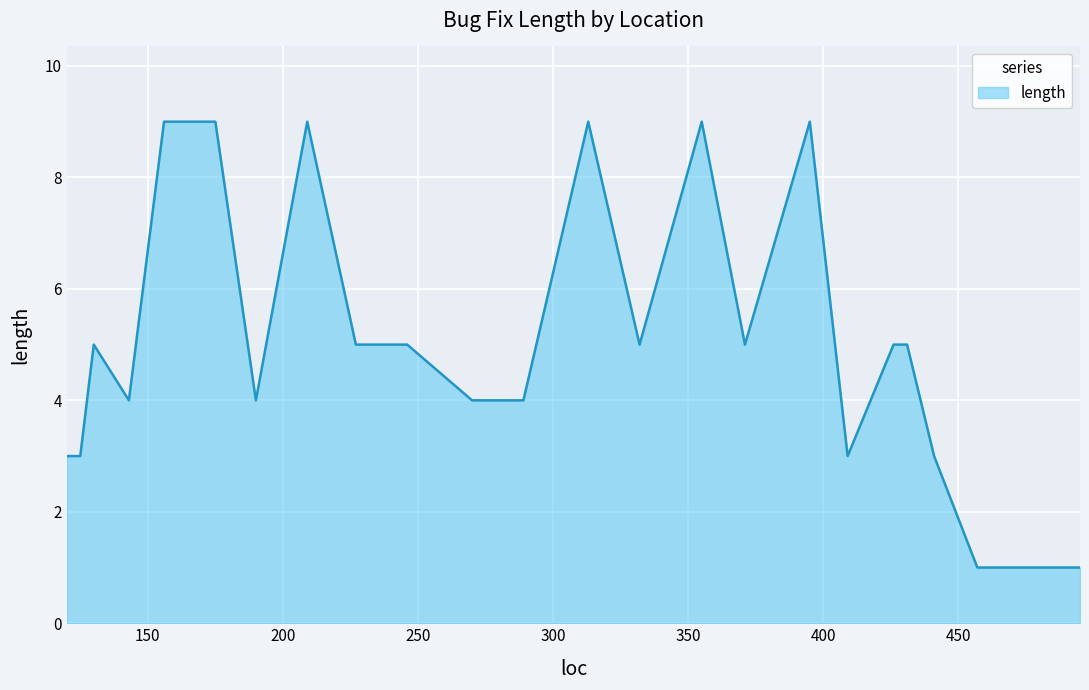

What is the difference between the maximum and minimum values?

8